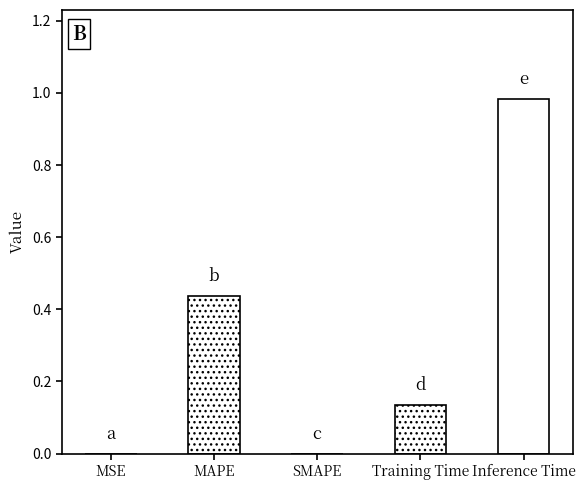

Is it true that the value at MAPE is 0.7?

False